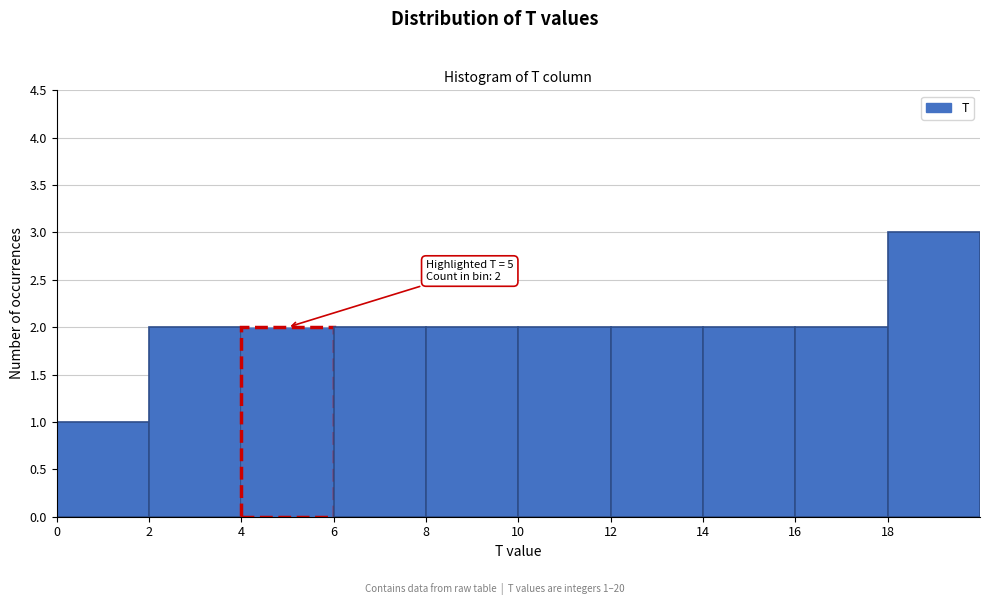

Over which range of the x-axis is the bar tallest?

18 to 20